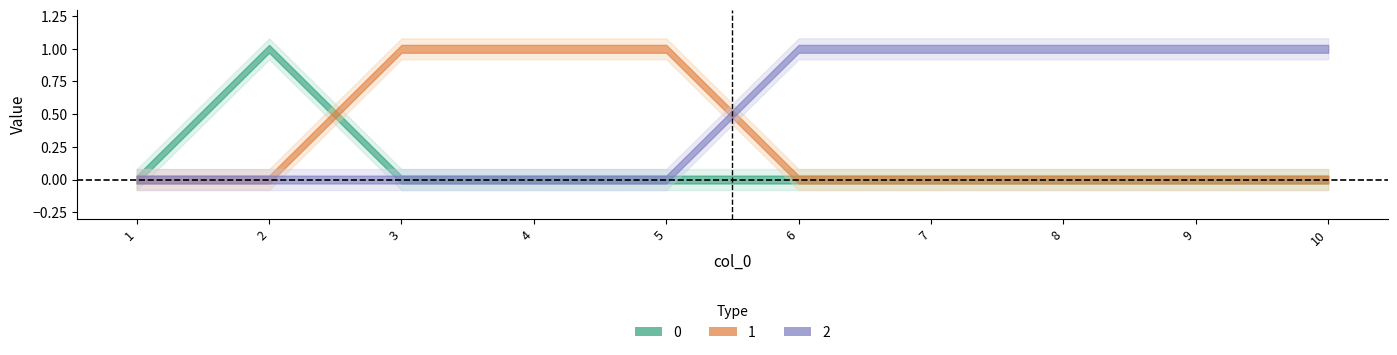

In 0, how many points are higher than both neighbors (excluding endpoints)?

1